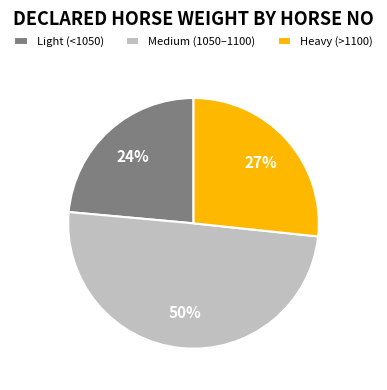

Is it true that Light (<1050) is 24% of the pie?

True